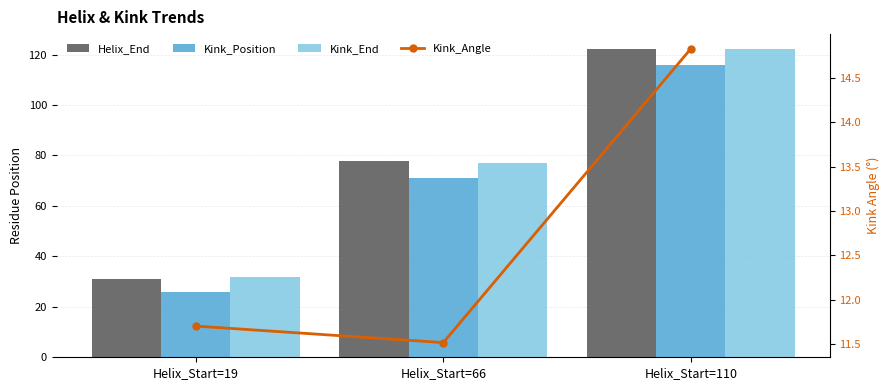

The value of Helix_End at Helix_Start=19 is 31.0. True or false?

True